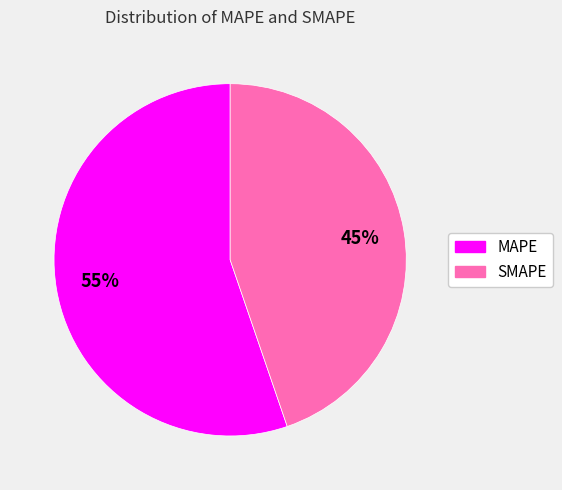

What percentage is the SMAPE slice, to the nearest percent?

45%